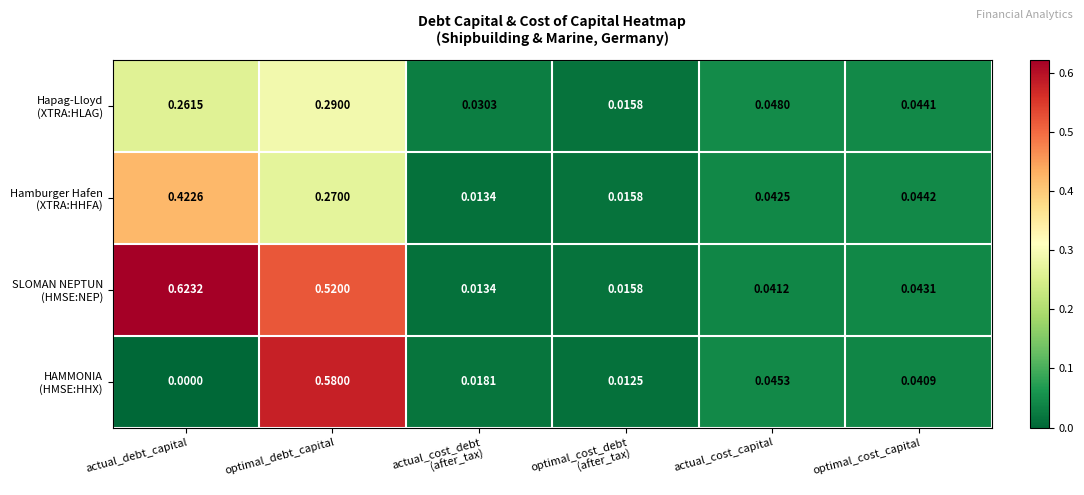

At which category is the sum across all series the highest?

optimal_debt_capital